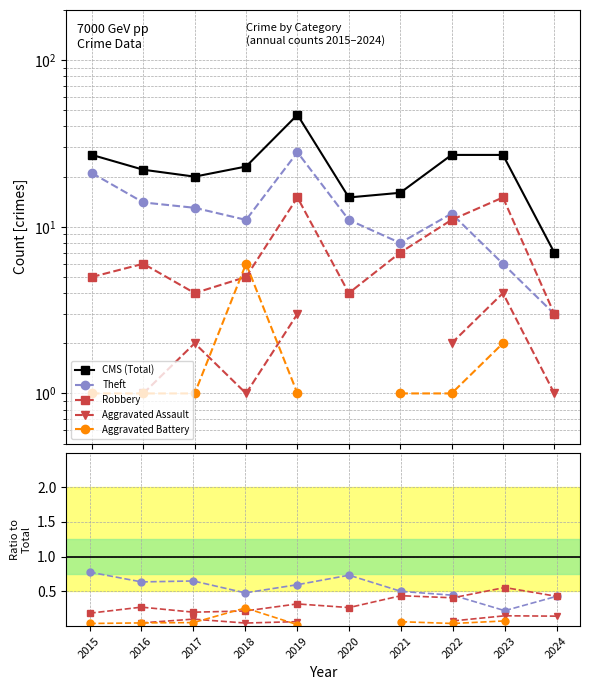

What is the sum of the CMS (Total) values at 2023 and 2022?

54.0